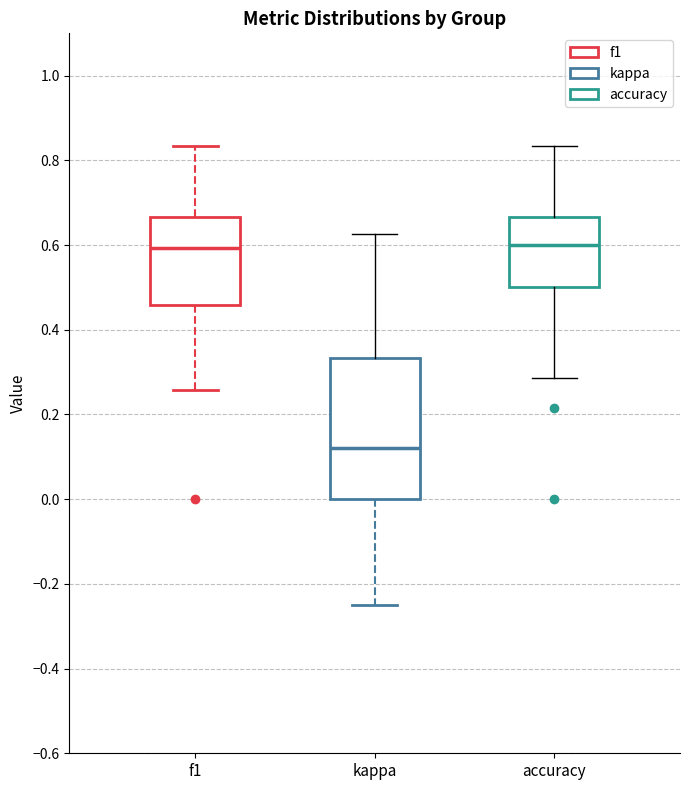

Where does the median line of the box for kappa sit on the y-axis? The values are not printed on the chart, so give them approximately, as read against the axis.

0.12